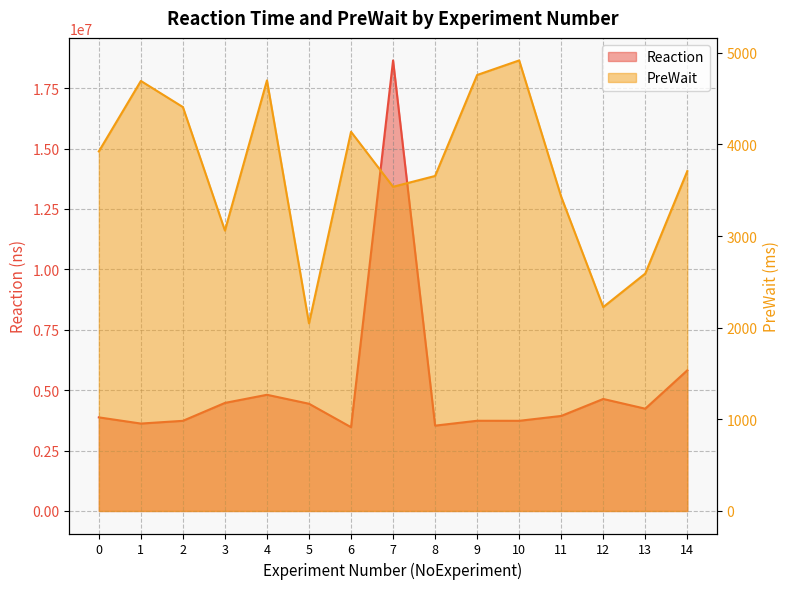

True or false: PreWait has a value of 4138 at 6.

True